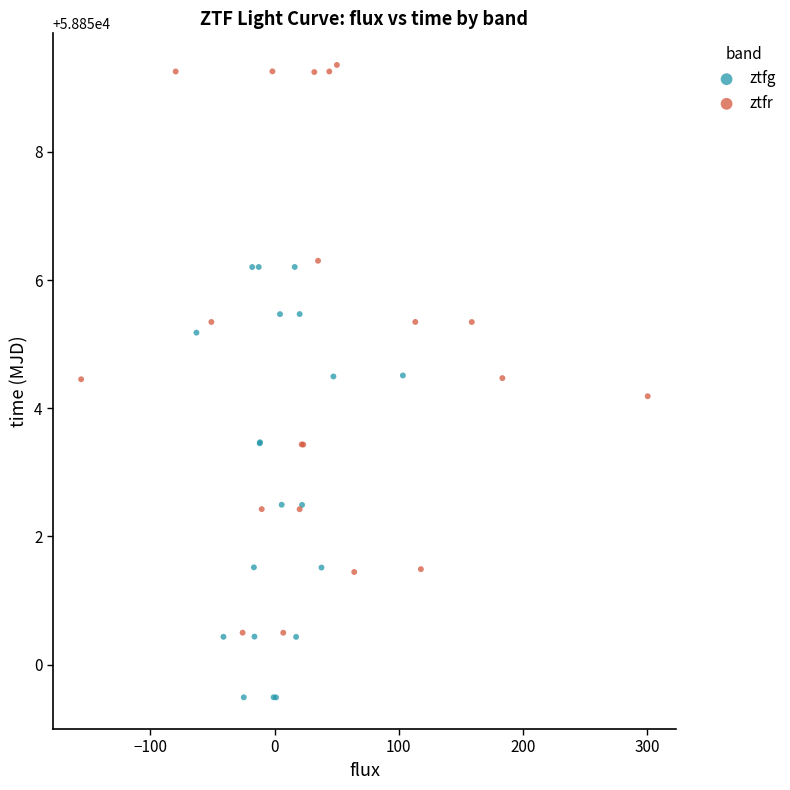

Which series reaches the minimum Y coordinate?

ztfg